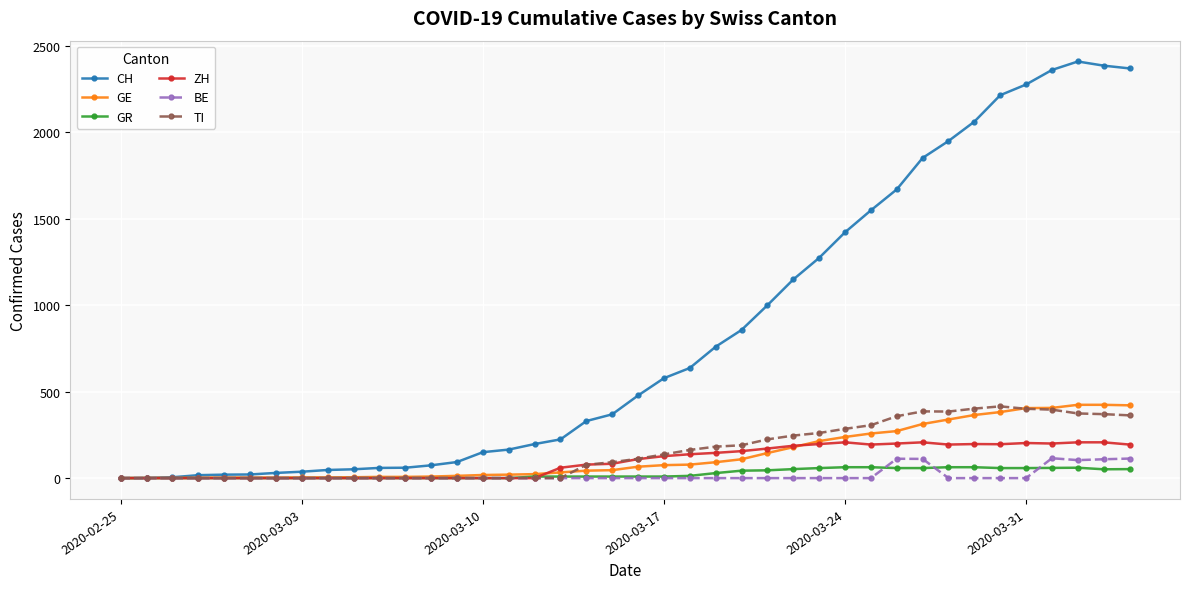

True or false: ZH has more than 0 interior local peaks.

True